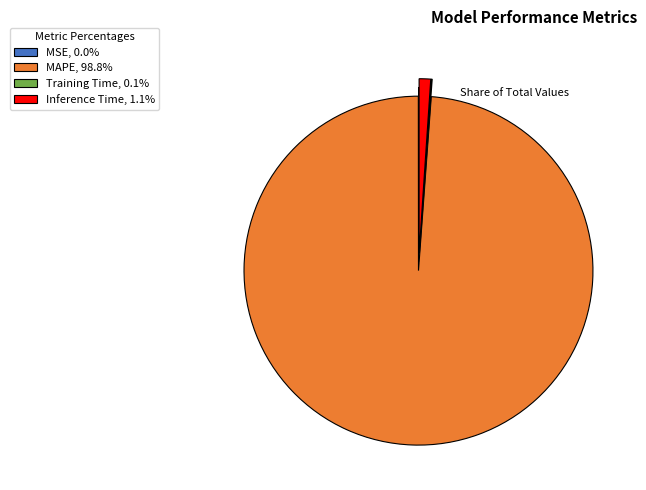

Is there a majority slice in this chart?

Yes